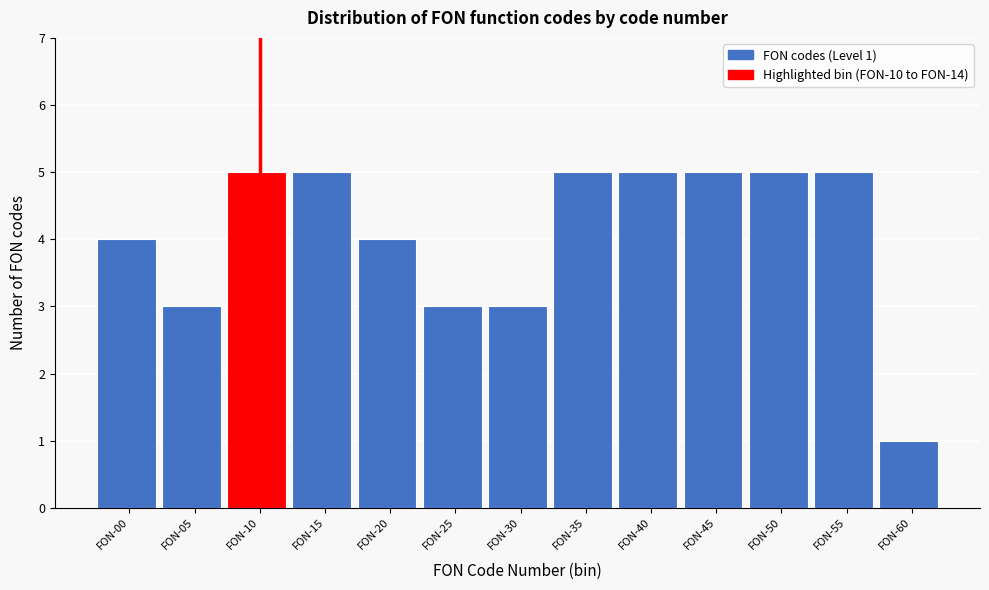

Reading left to right, list all the values displayed in this chart.

4	3	5	5	4	3	3	5	5	5	5	5	1